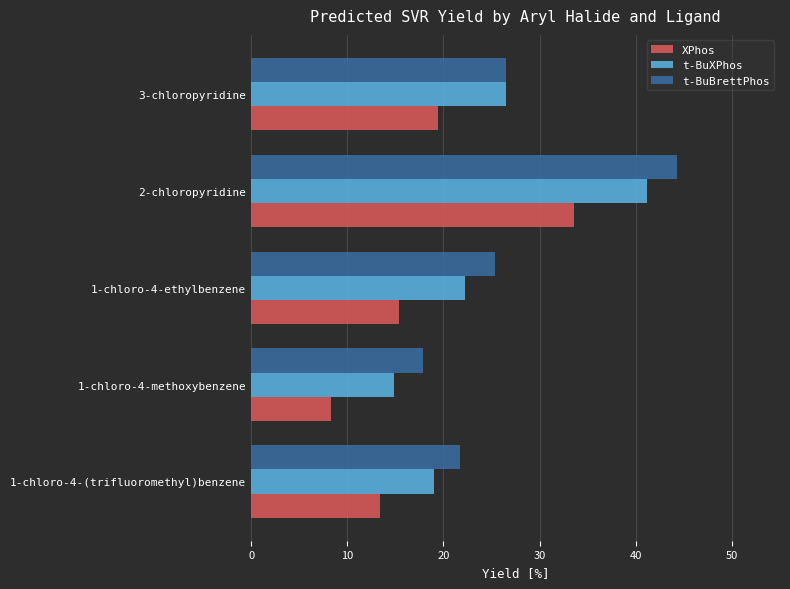

At which category is the sum across all series the highest?

2-chloropyridine